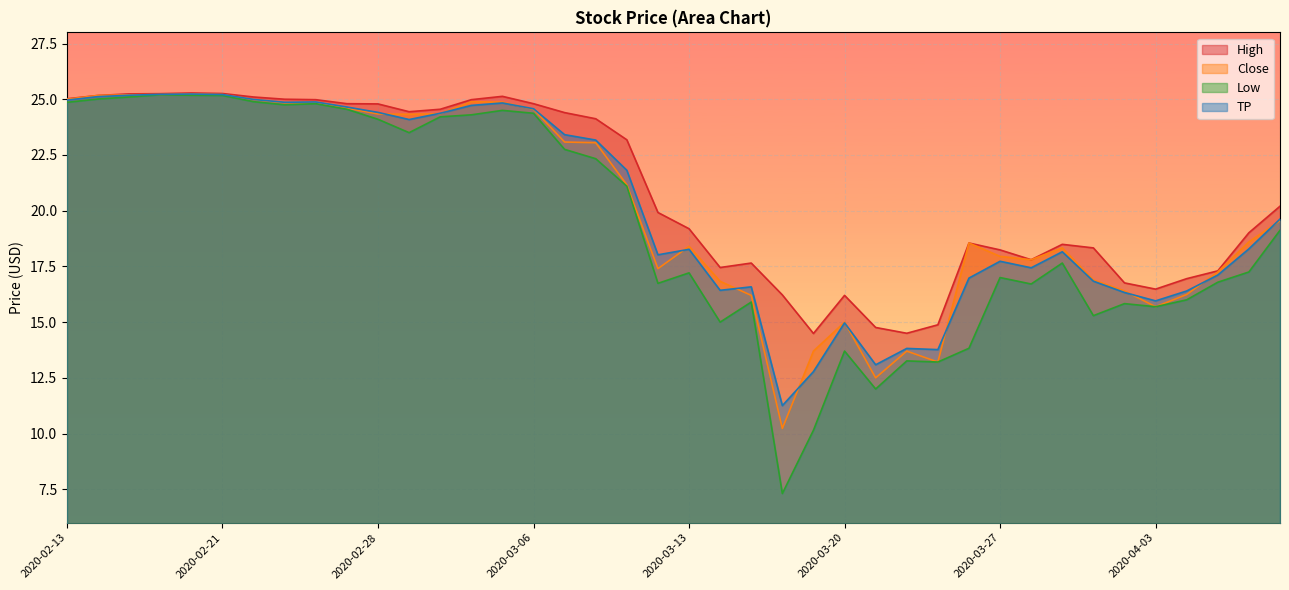

Where is Low nearest to the value 16?

2020-04-06